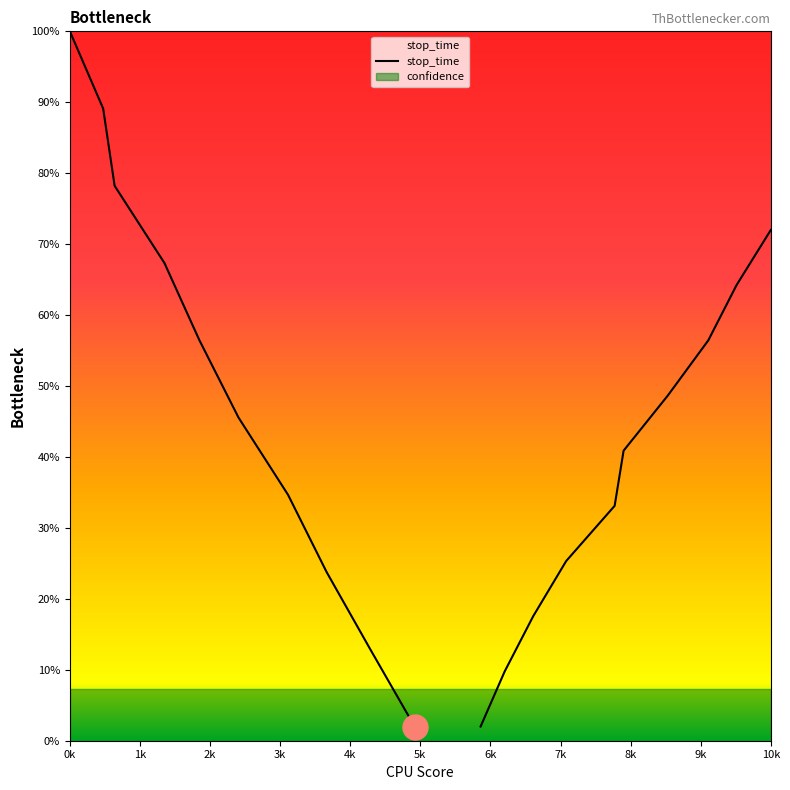

True or false: the data shows 0.9 at 3k.

False